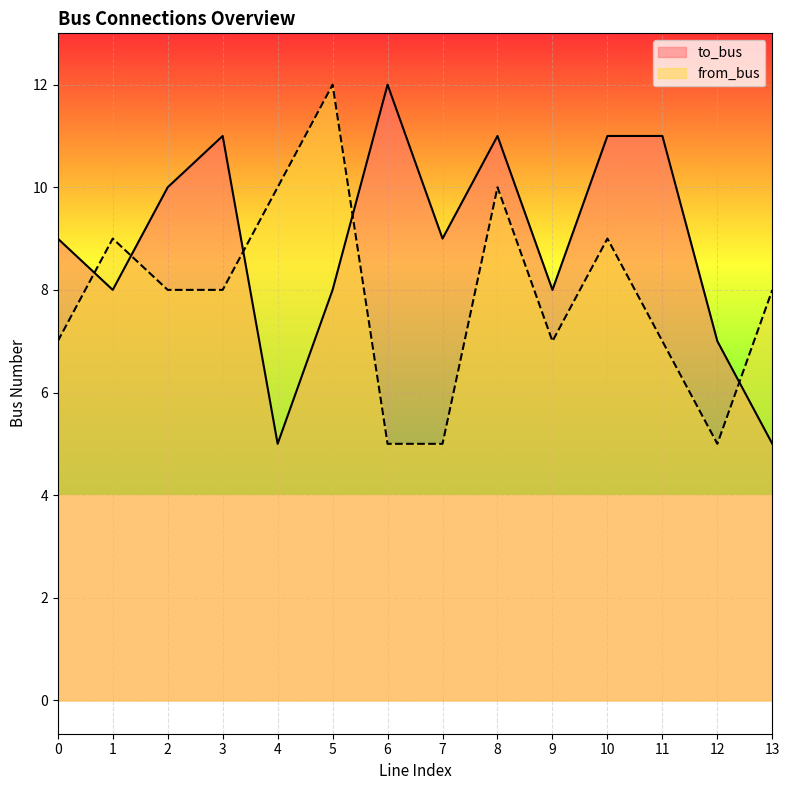

Where is the first local minimum for to_bus?

1